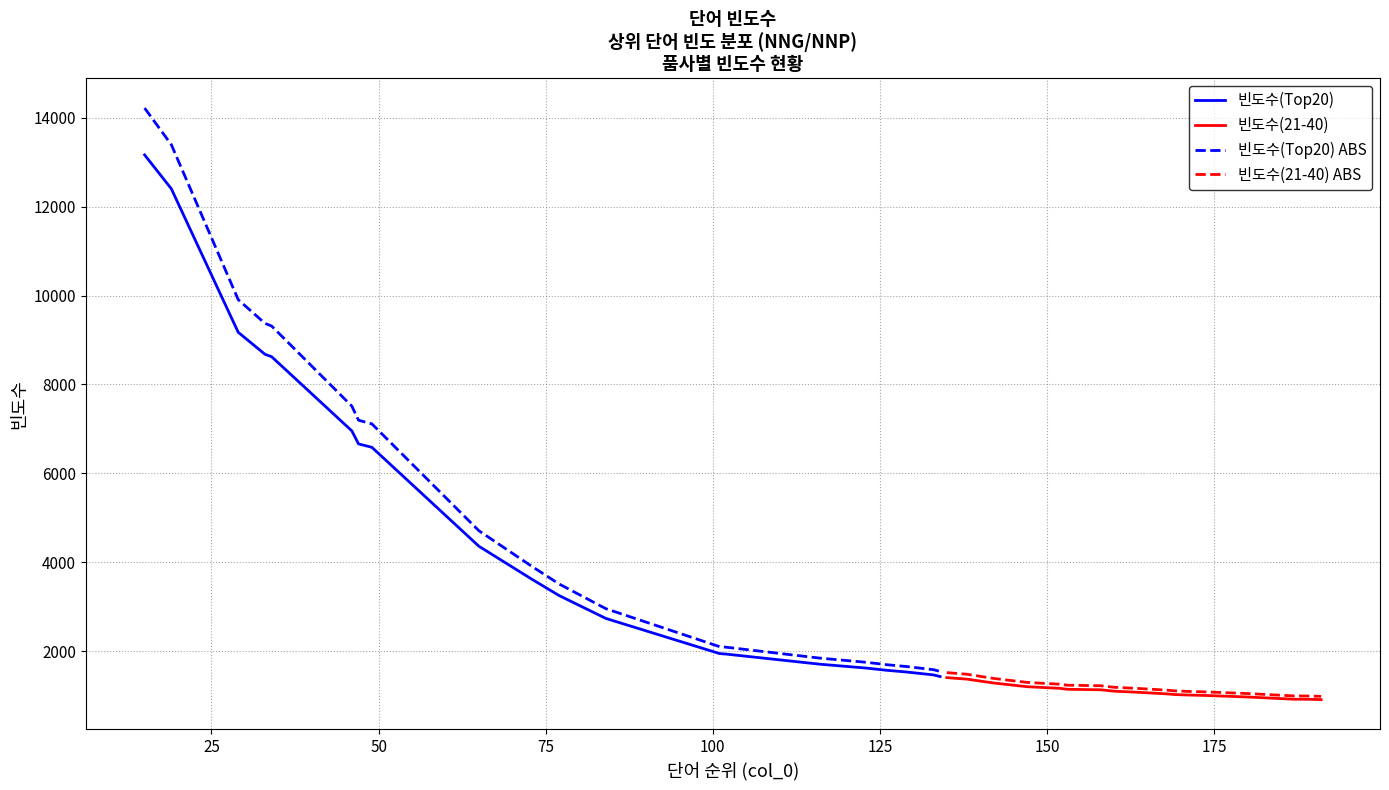

True or false: 빈도수(21-40) ABS has a value of 251.8 at 15.

False